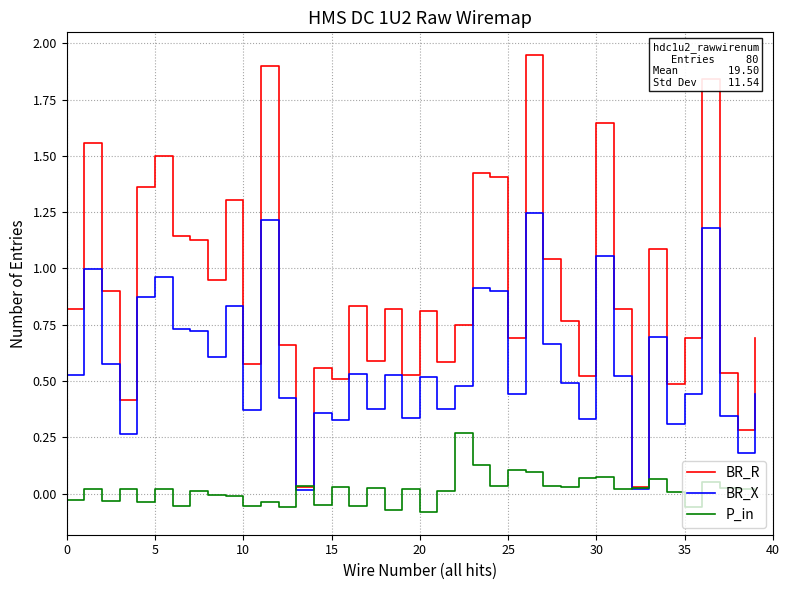

Which series has the largest range (max minus min)?

BR_R